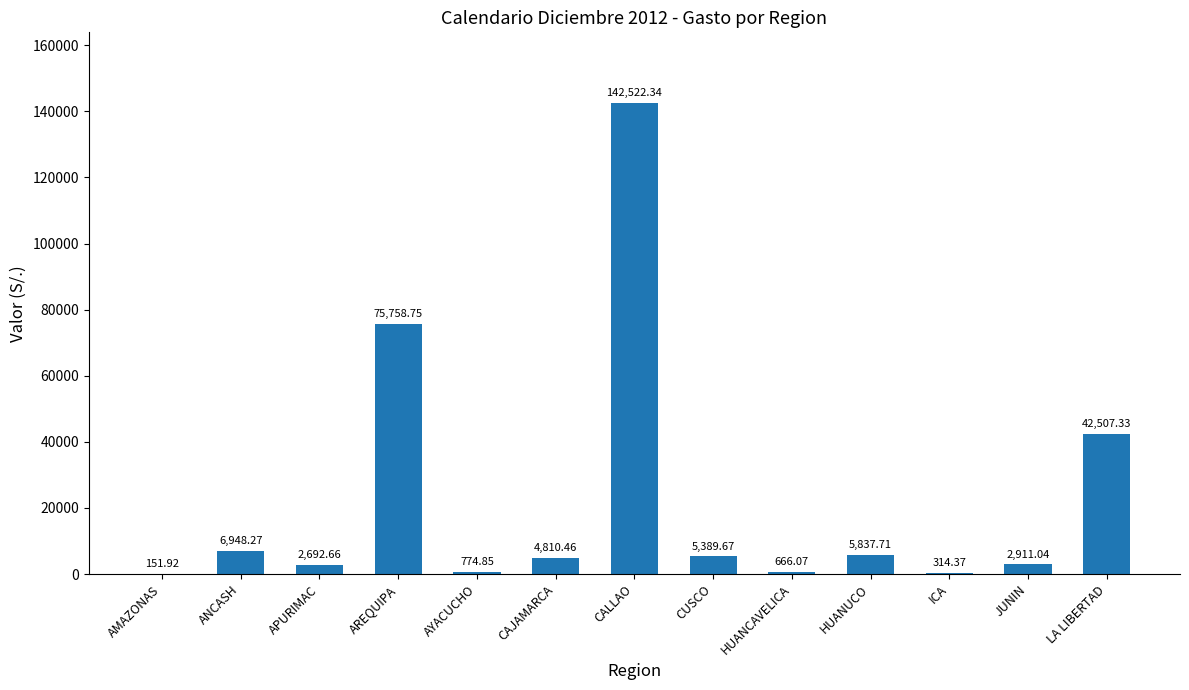

At which category does the chart reach its peak across all series?

CALLAO